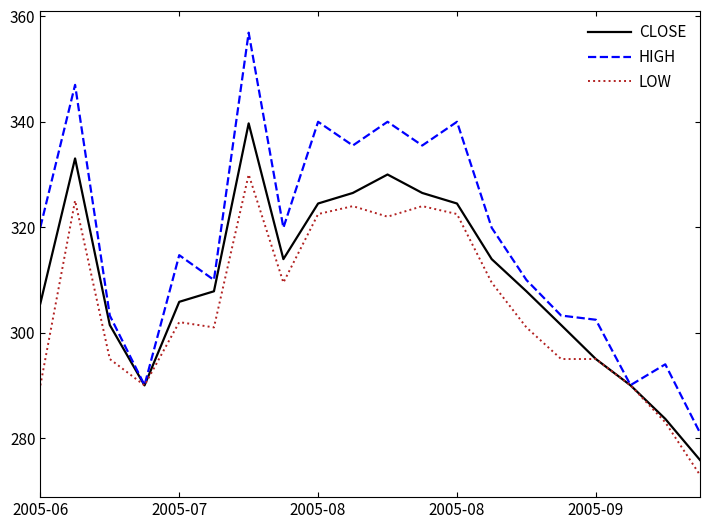

Which series has the largest range (max minus min)?

HIGH